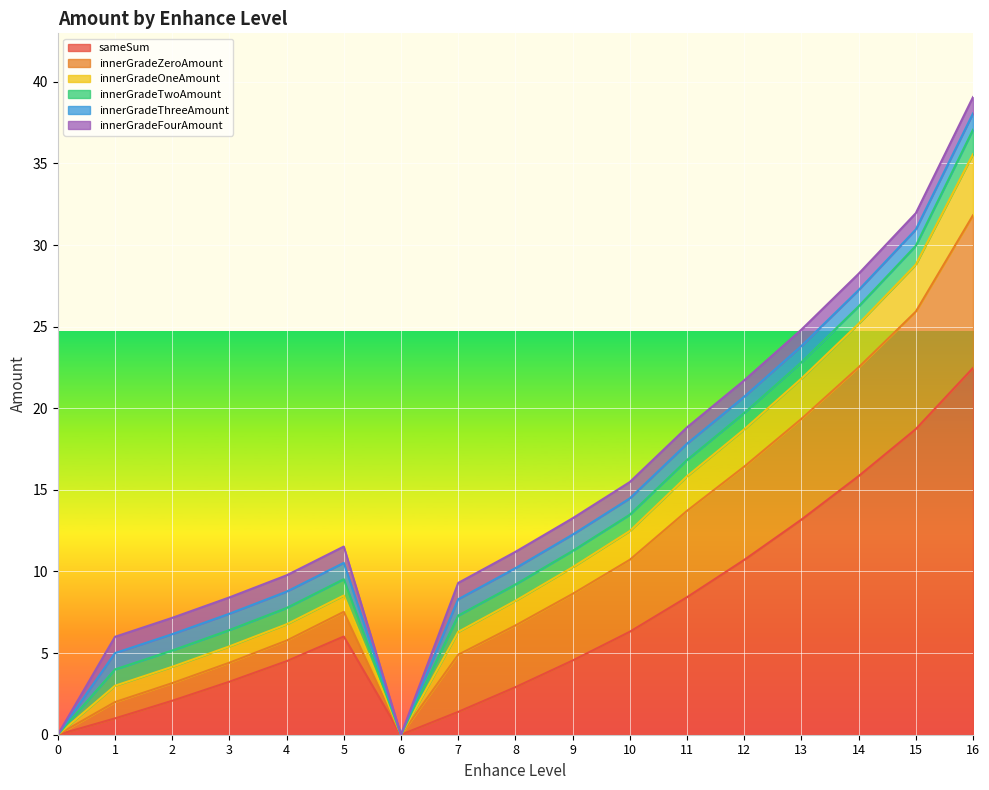

In innerGradeOneAmount|Float, how many points are lower than both neighbors (excluding endpoints)?

1